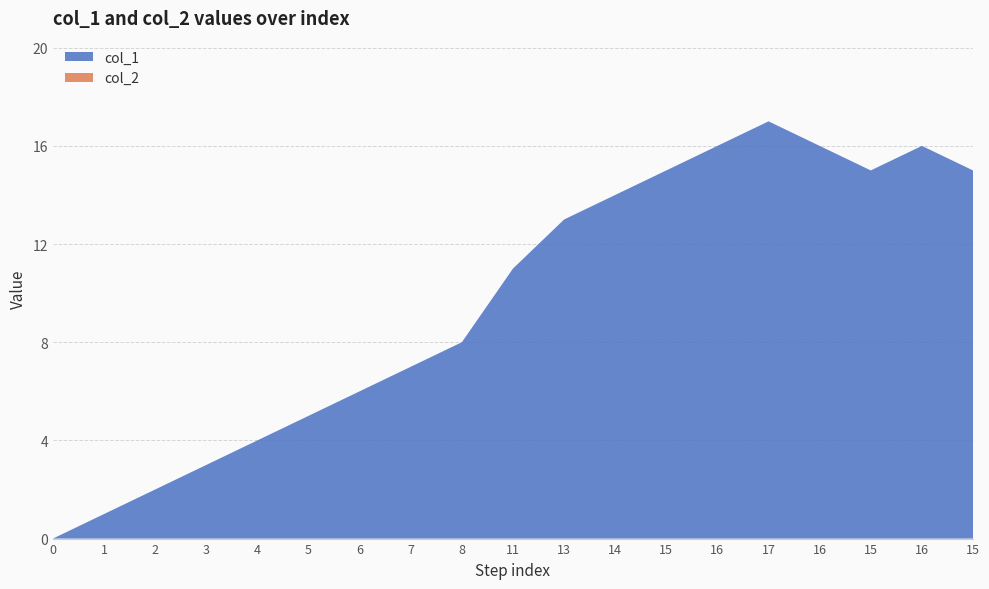

Reading left to right, what are all the values shown in this chart?

col_1: 0=0	1=1	2=2	3=3	4=4	5=5	6=6	7=7	8=8	11=11	13=13	14=14	15=15	16=16	17=17	16=16	15=15	16=16	15=15
col_2: 0=0	1=0	2=0	3=0	4=0	5=0	6=0	7=0	8=0	11=0	13=0	14=0	15=0	16=0	17=0	16=0	15=0	16=0	15=0